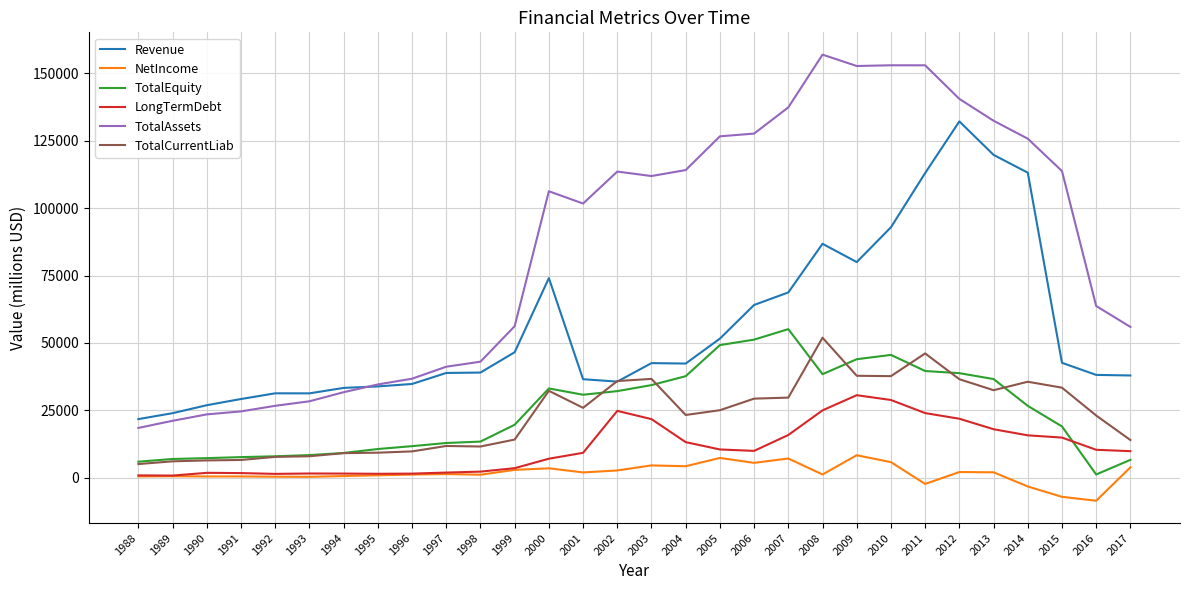

What is the sum of all NetIncome values?

52273.4